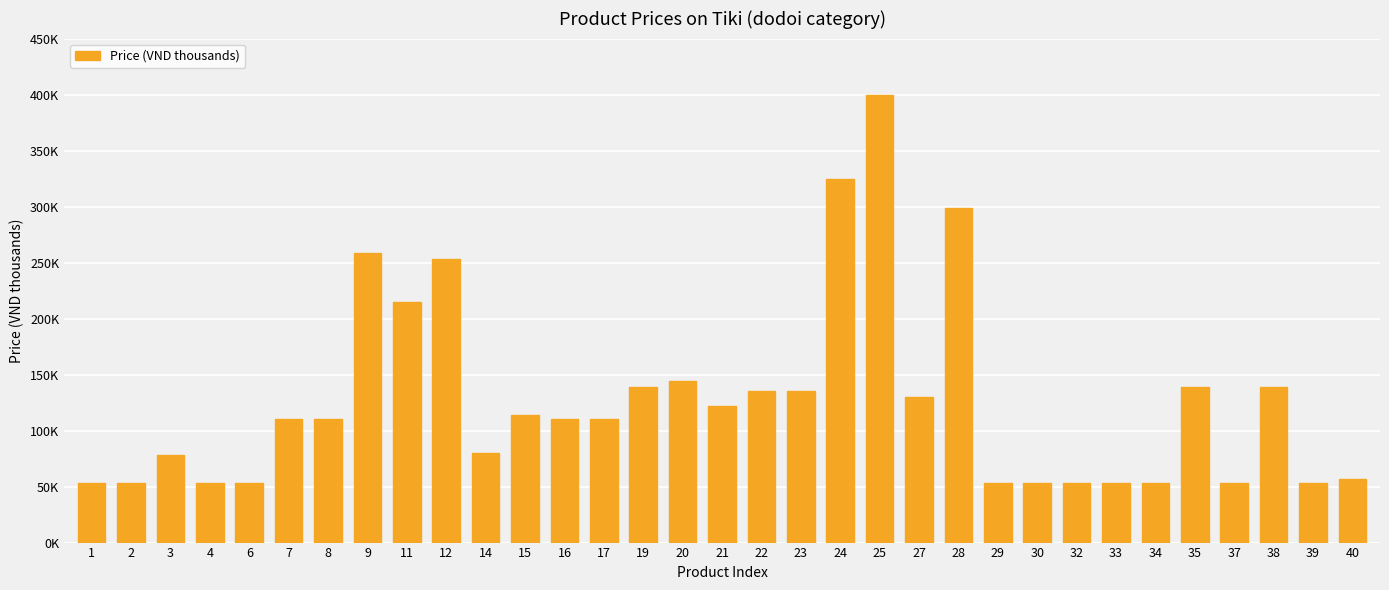

Is it true that the value at 7 is 152.8?

False